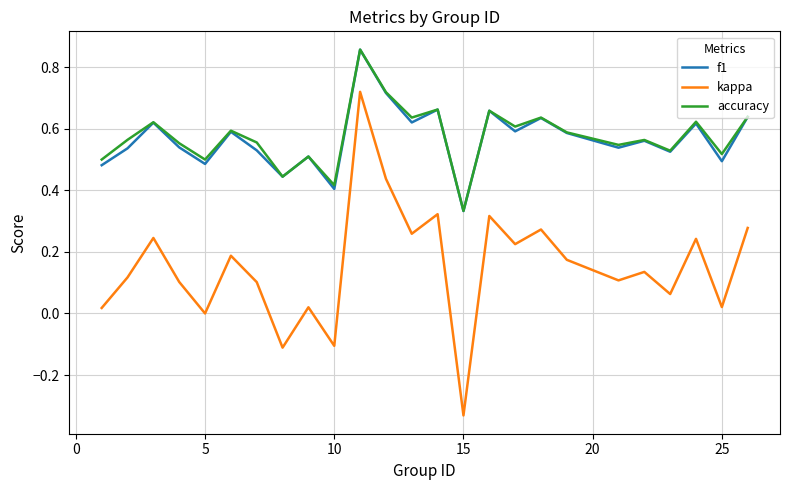

Does the chart have visible grid lines?

Yes